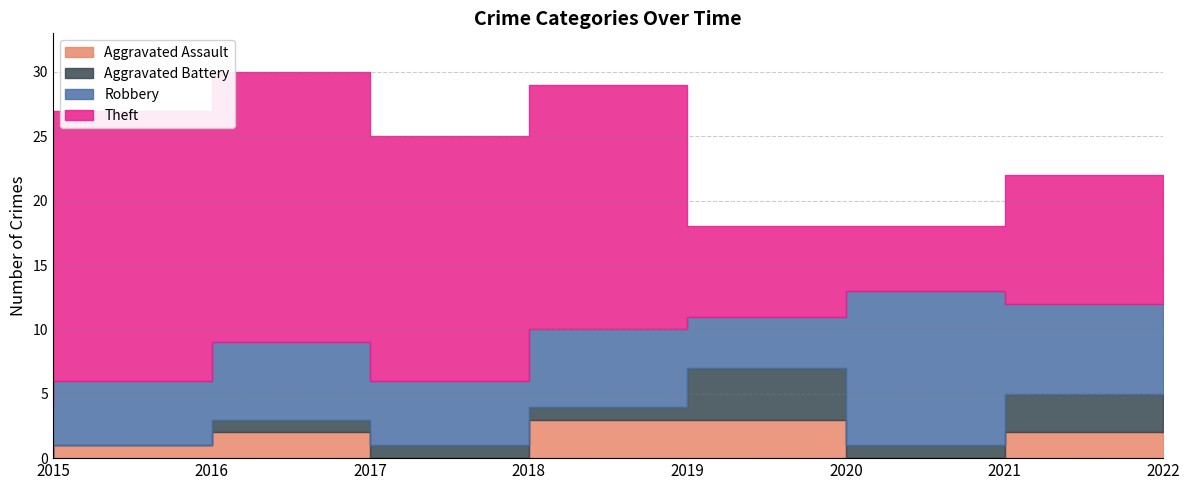

At which category is the sum across all series the highest?

2017